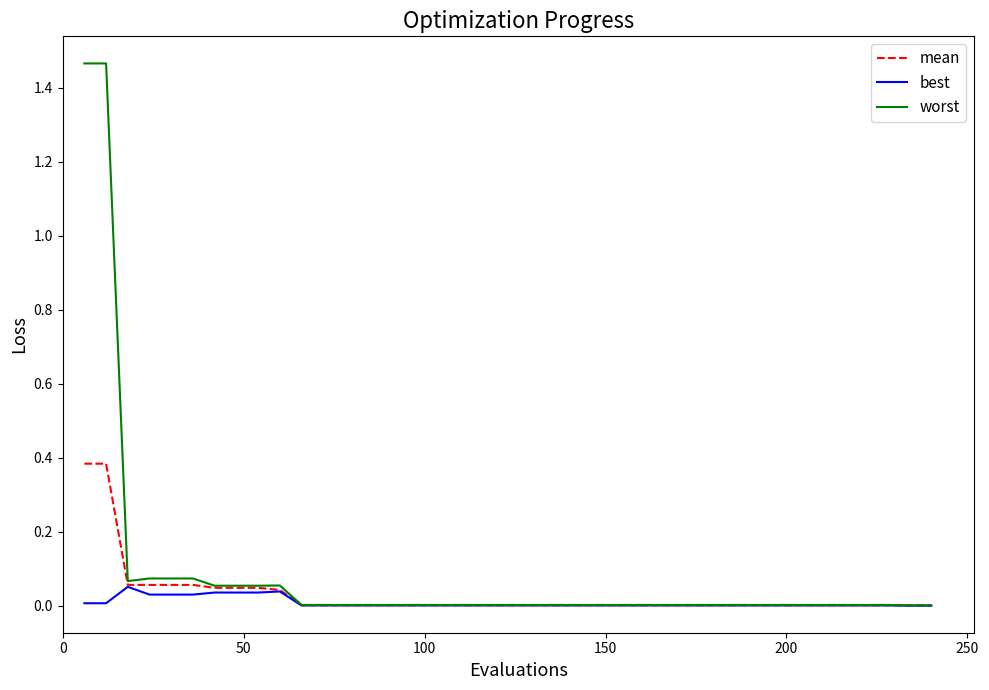

How many lines are shown in the chart?

3